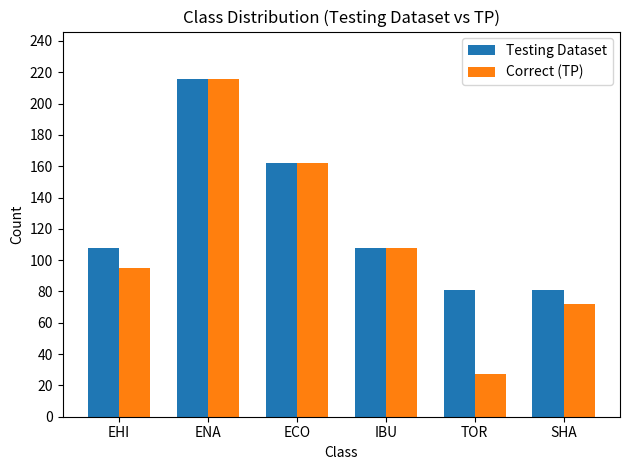

Where is Correct (TP) nearest to the value 121?

IBU